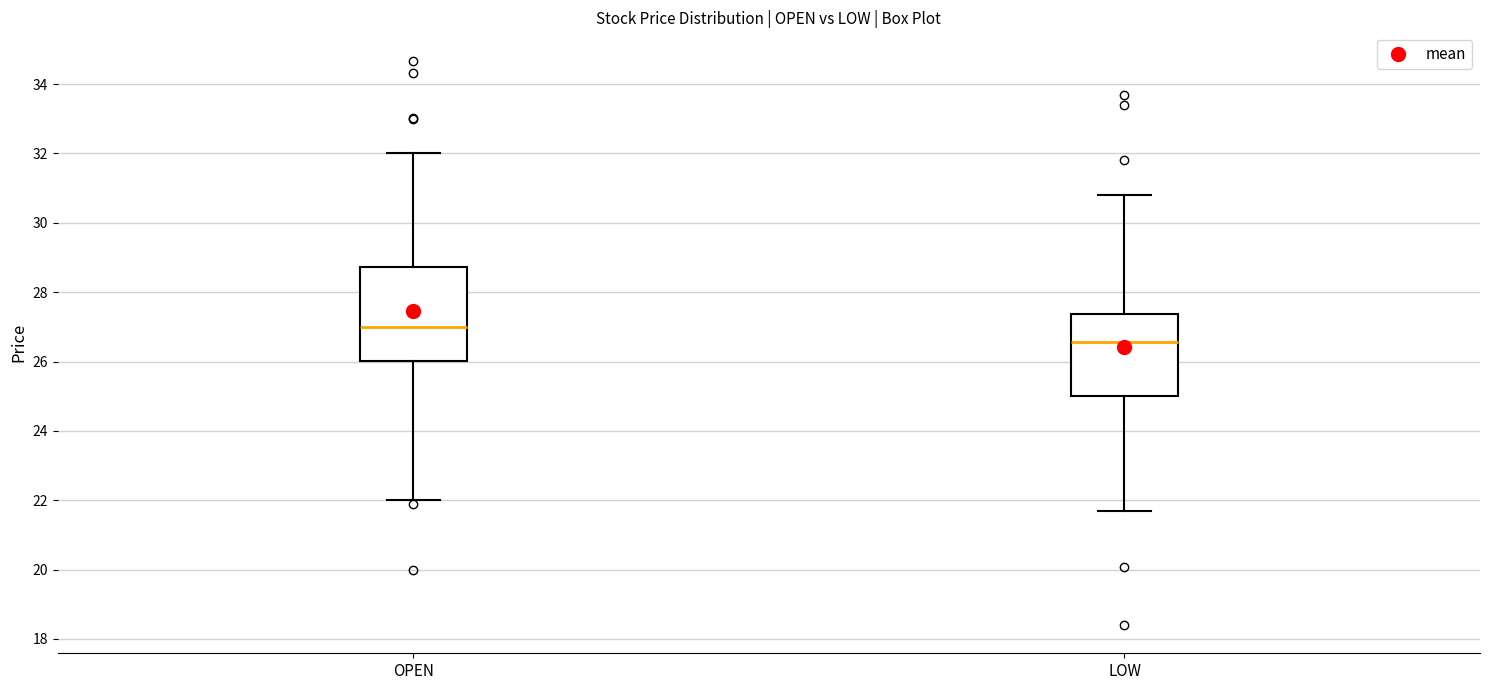

Which box's median line is the highest?

OPEN